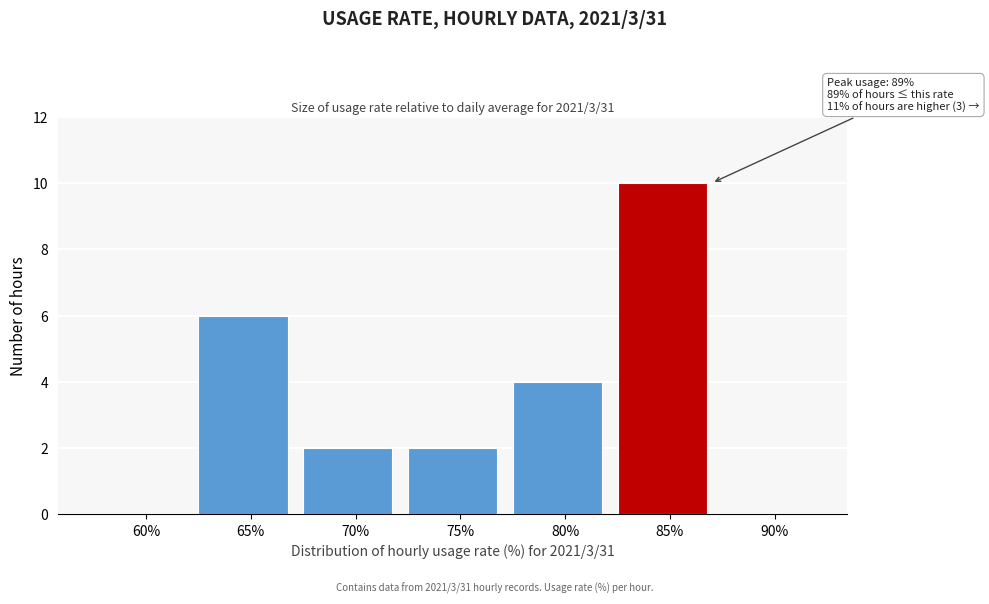

Reading left to right, transcribe all the data shown in this chart.

60%=0	65%=6	70%=2	75%=2	80%=4	85%=10	90%=0